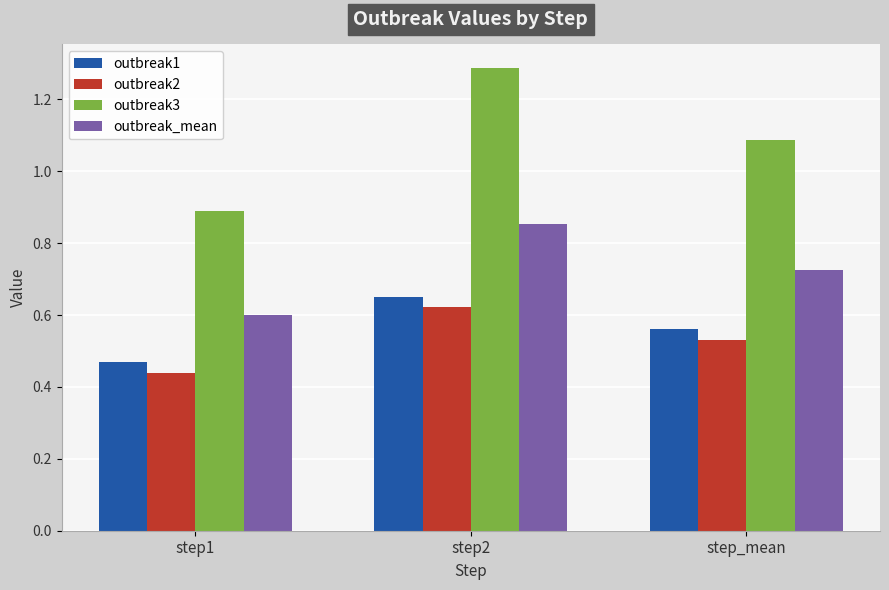

What is the total value across all series at step_mean?

2.9